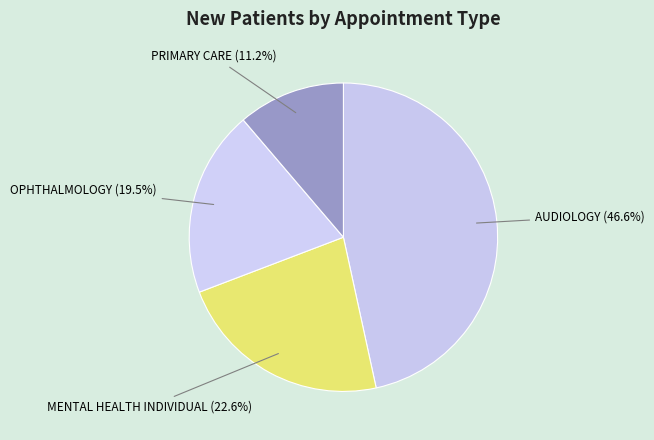

Between OPHTHALMOLOGY and AUDIOLOGY, which is larger?

AUDIOLOGY